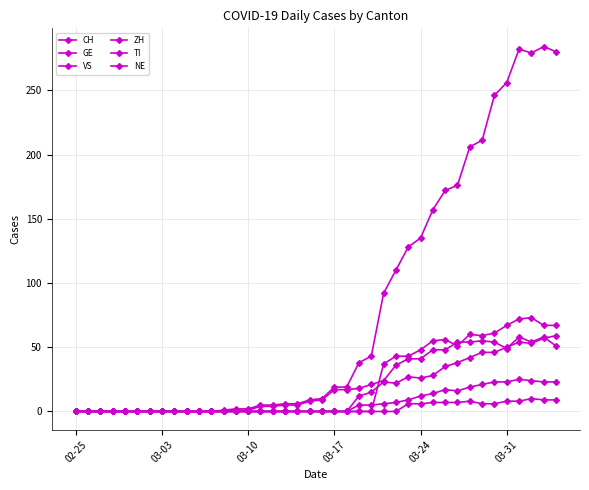

True or false: GE and VS intersect in this chart.

False